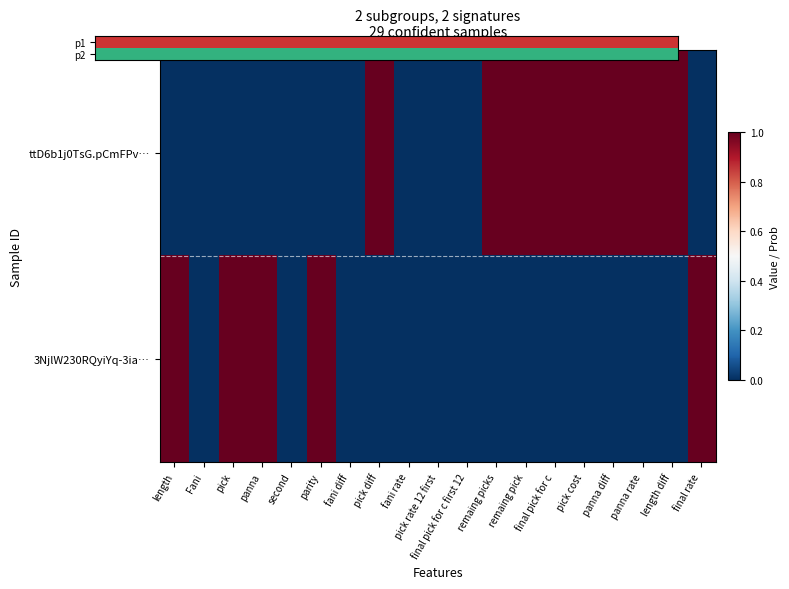

At which category is the sum across all series the highest?

length